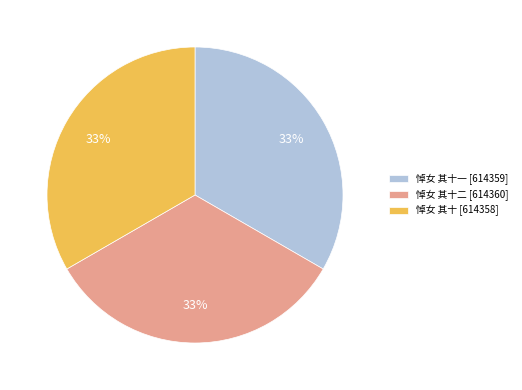

How many segments does this pie chart have?

3